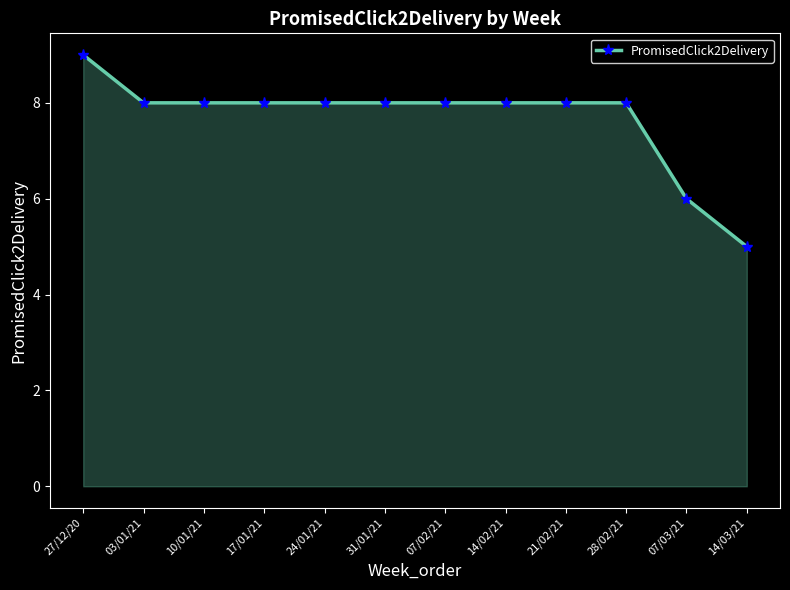

At which category does the chart reach its minimum across all series?

14/03/21